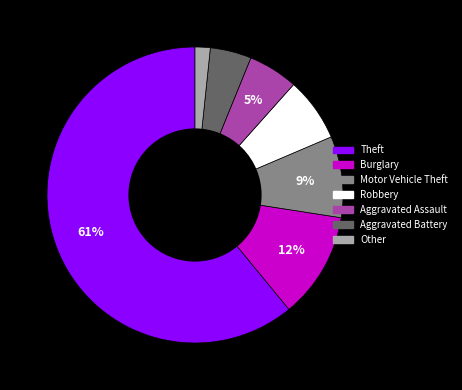

What is the smallest slice in the pie chart?

Other